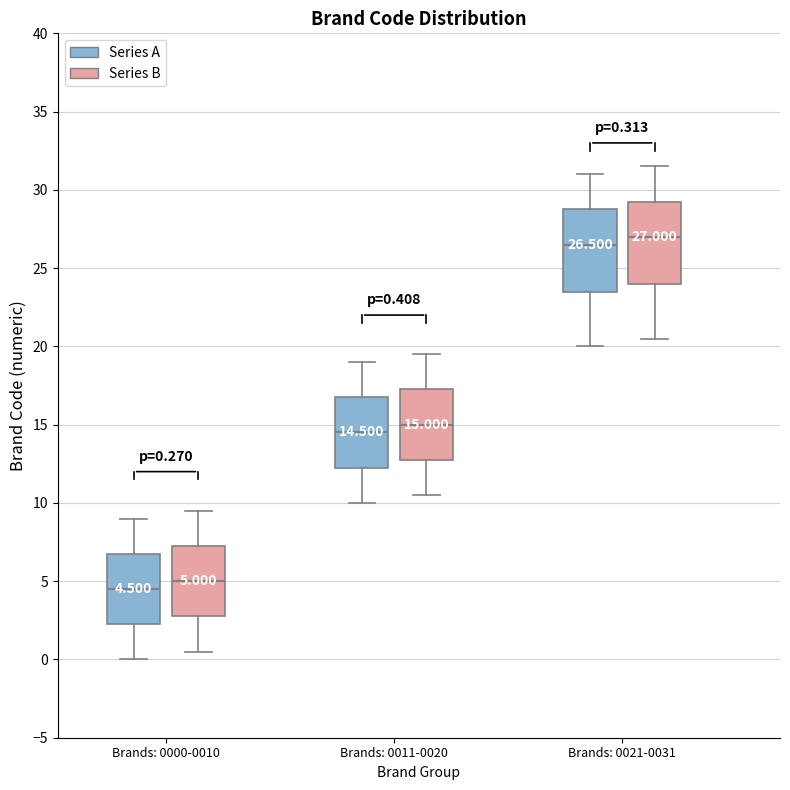

Which box has the highest median line?

Brands: 0021-0031 (Series B)